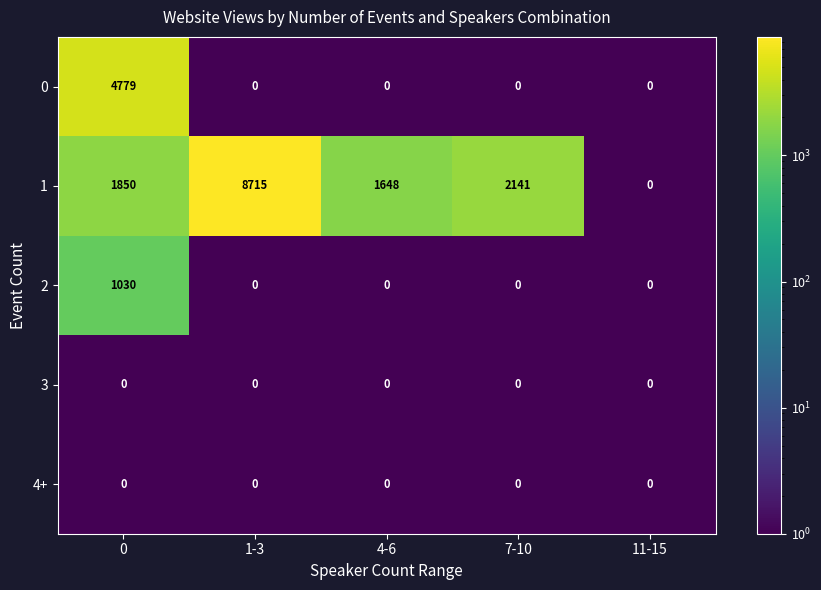

What is the greatest value displayed?

8715